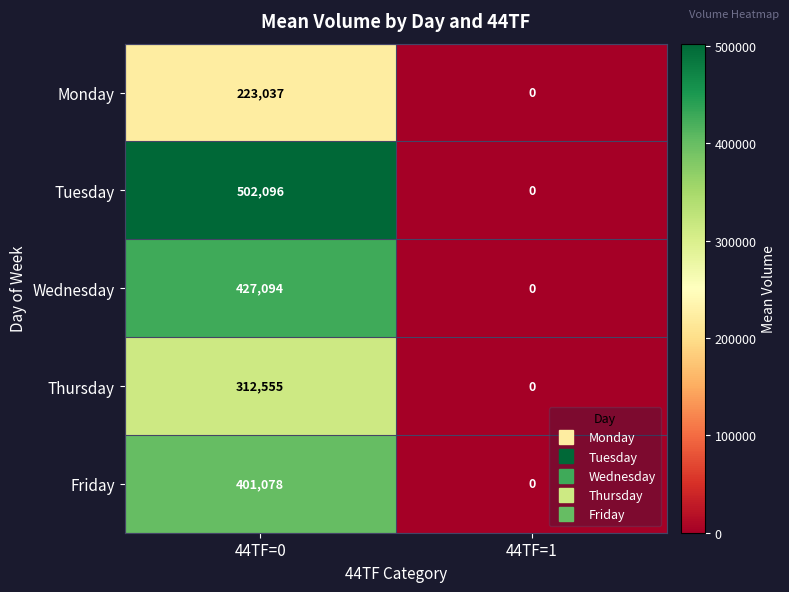

Reading left to right, transcribe all the data shown in this chart.

Monday: 223037	0
Tuesday: 502096	0
Wednesday: 427094	0
Thursday: 312555	0
Friday: 401078	0